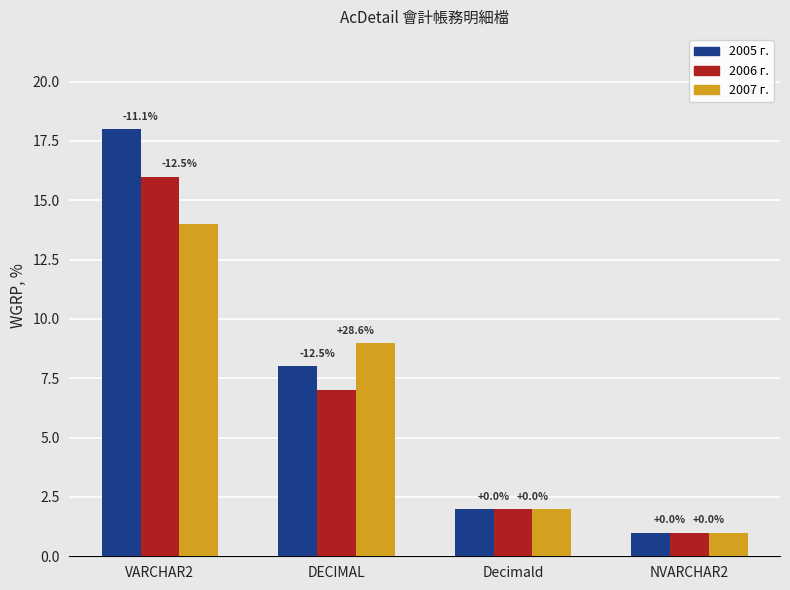

What is the difference between the maximum and second lowest values in the 2007 г. series?

12